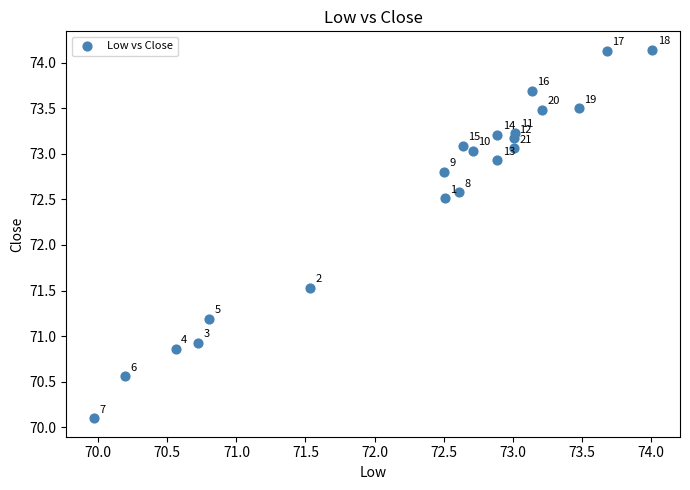

What Y value in the scatter plot is closest to 72?

71.5